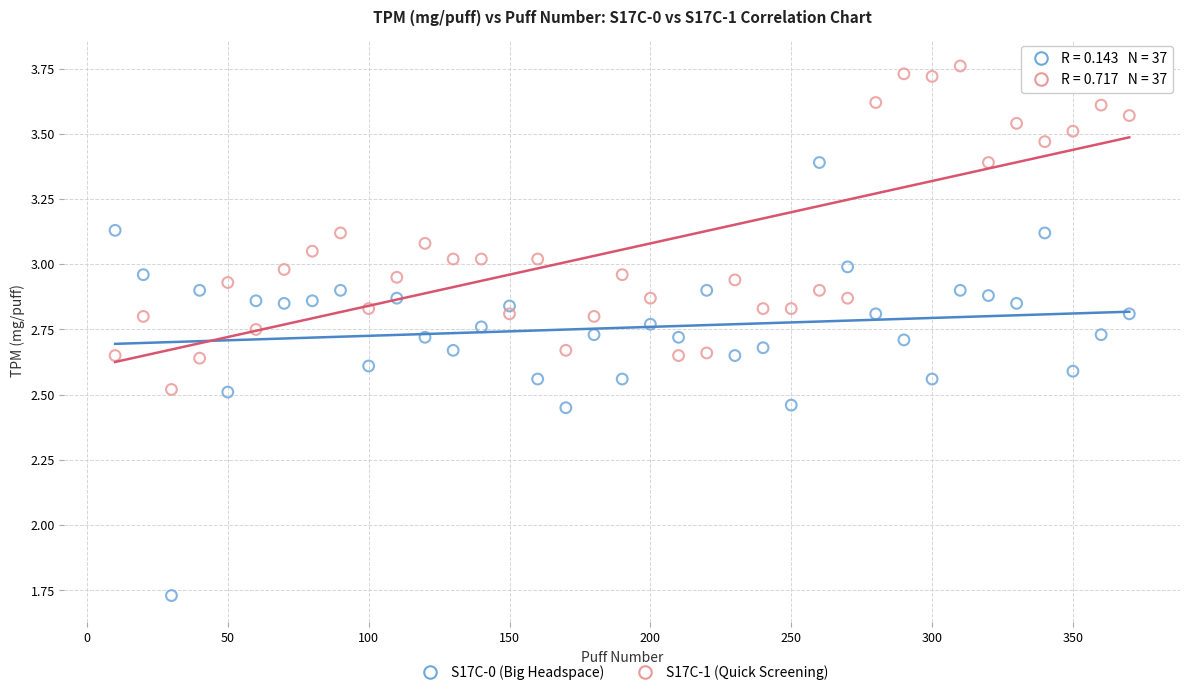

Across all data points, what is the range of X values (max minus min)?

360.0